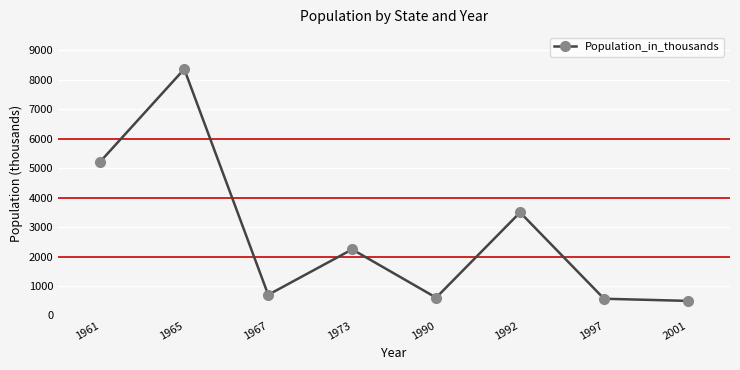

How many distinct data groups are displayed?

1